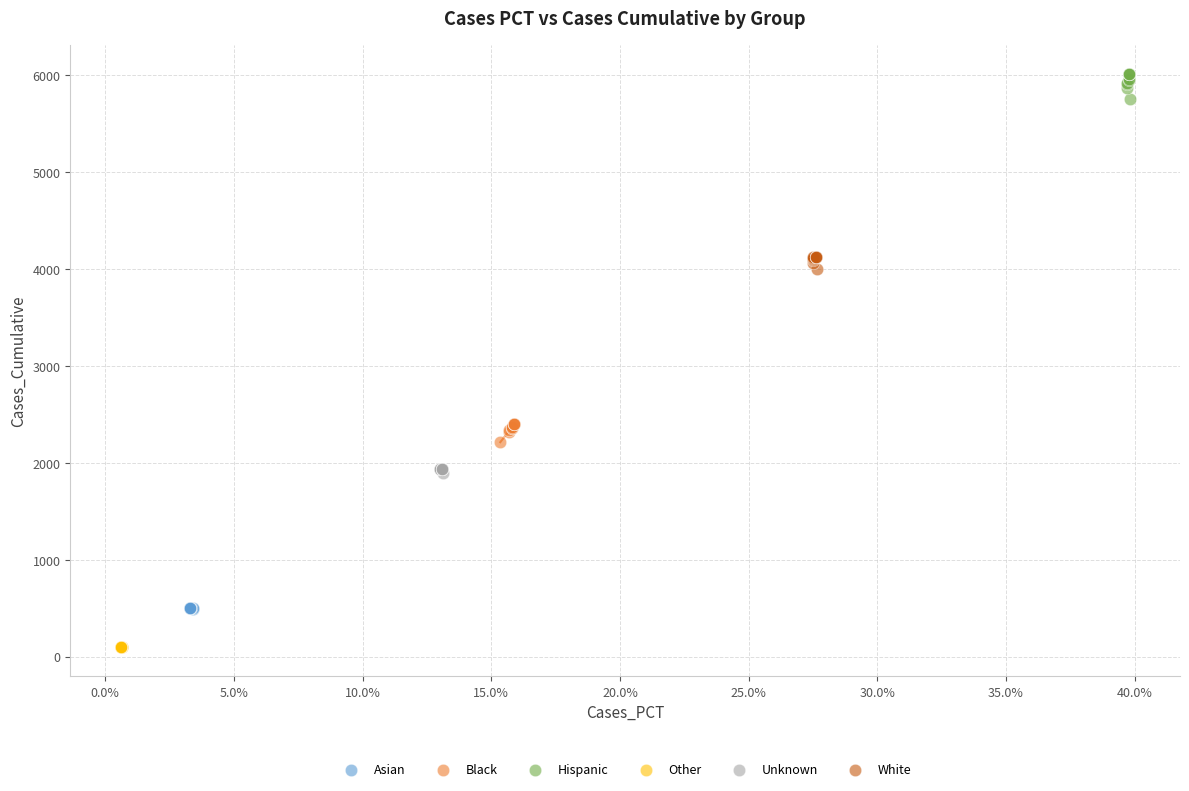

Which series has the largest Y range (max minus min)?

Hispanic